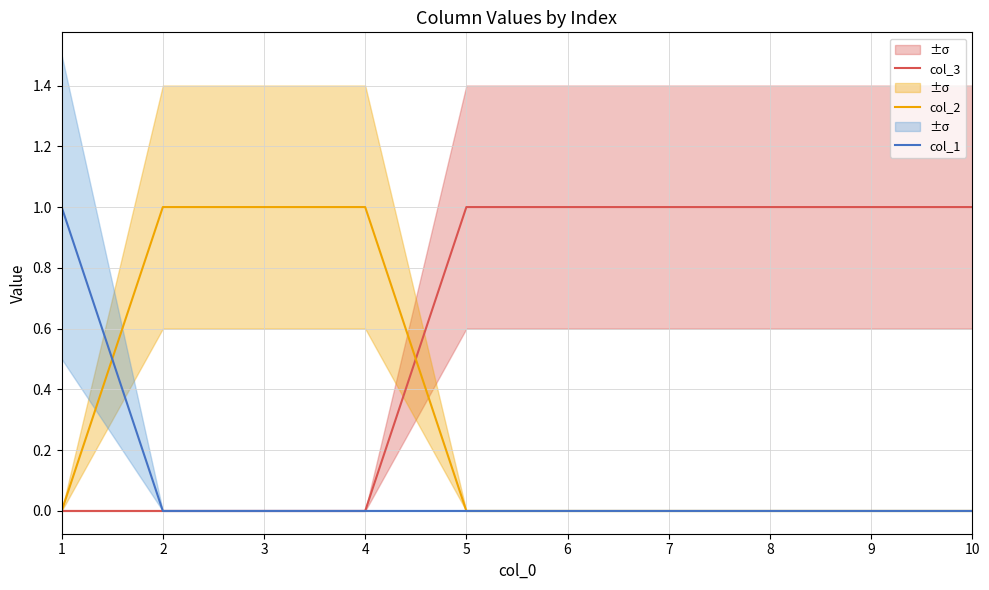

Between 5 and 8, which is larger?

5